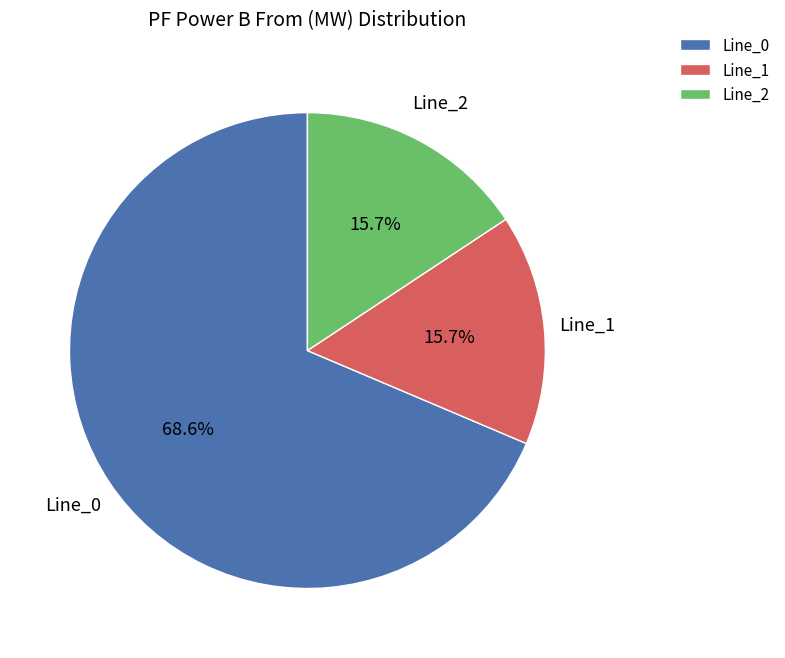

What is the largest slice in the pie chart?

Line_0